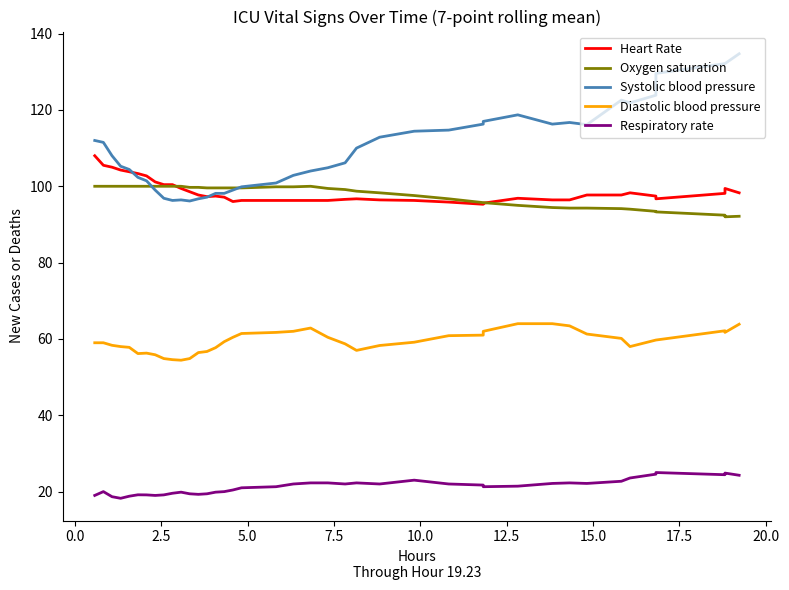

How many lines are shown in the chart?

5